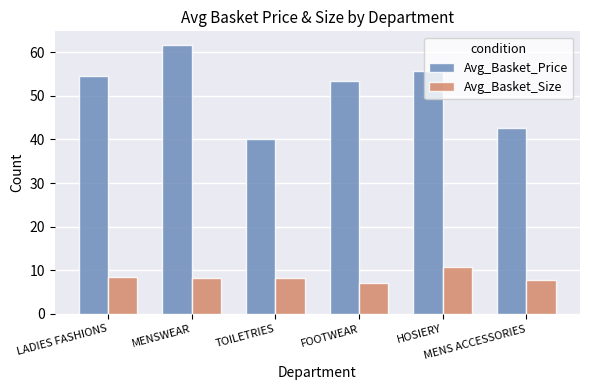

How many bars are there in total?

12